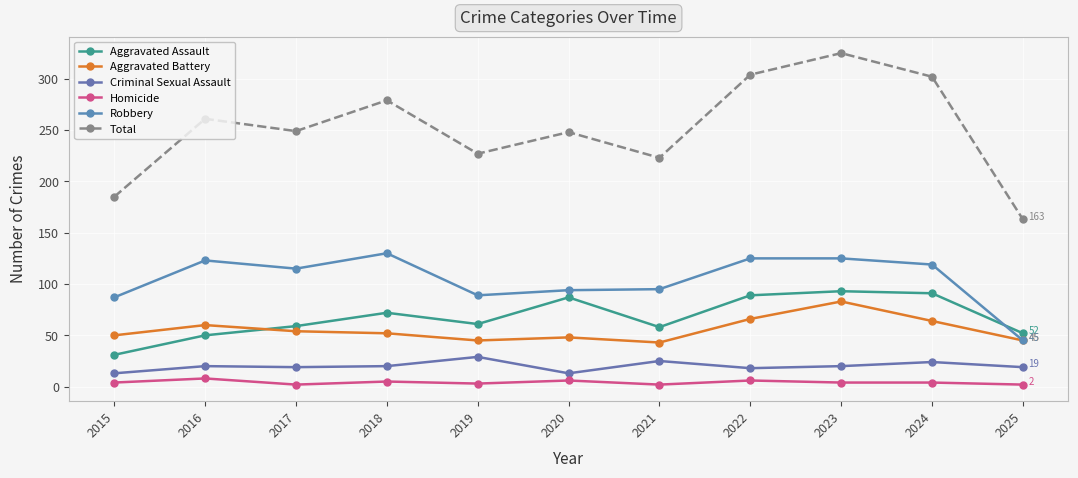

Which series changed the most between 2024 and 2025?

Total